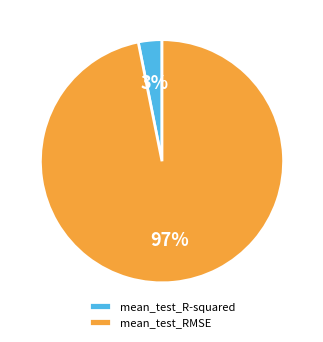

What is the largest slice in the pie chart?

mean_test_RMSE